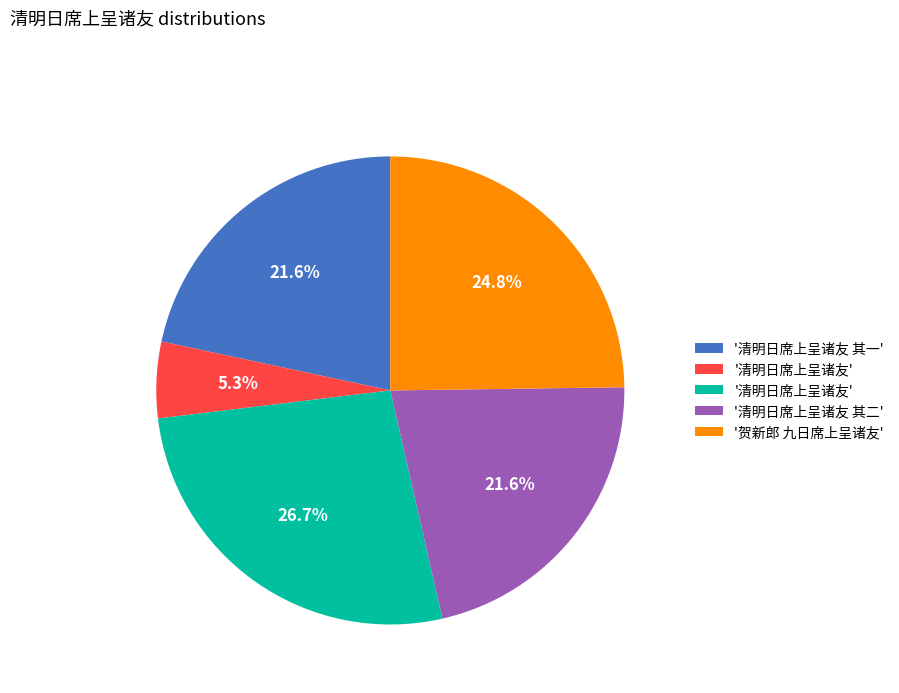

Is there a majority slice in this chart?

No